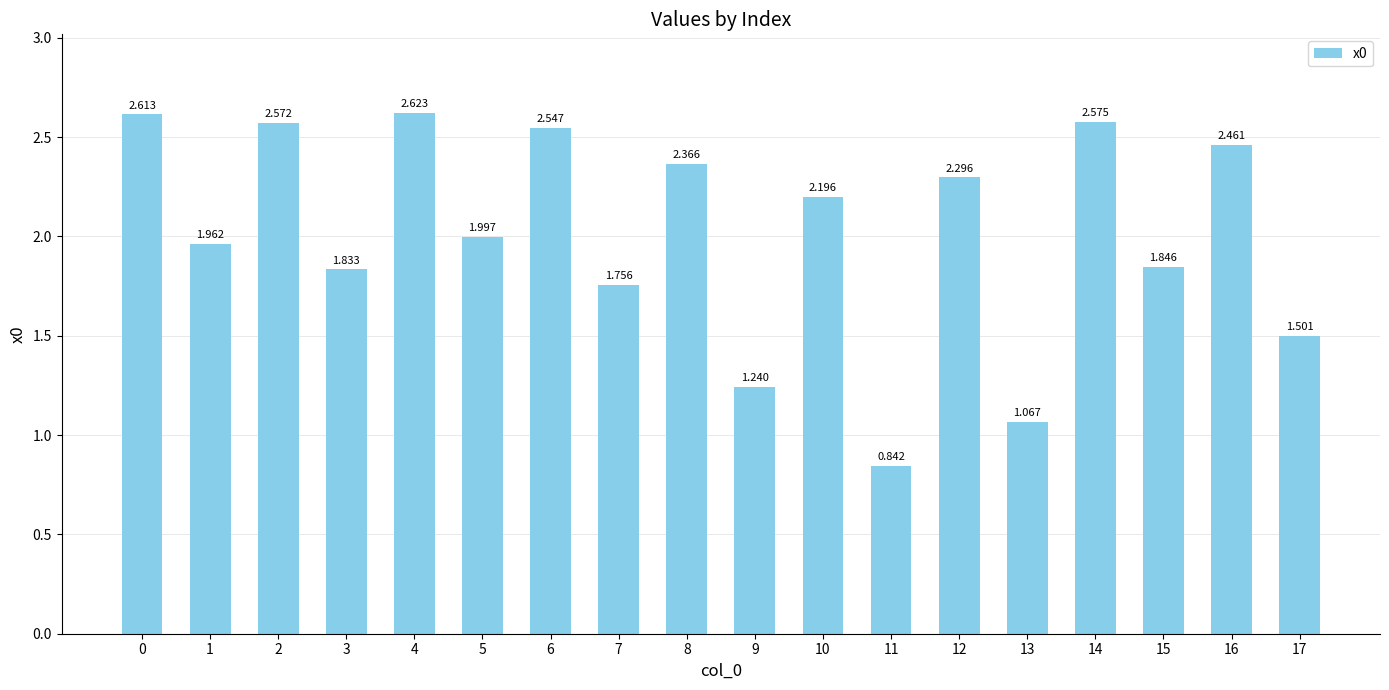

Where is the data nearest to the value 1?

13